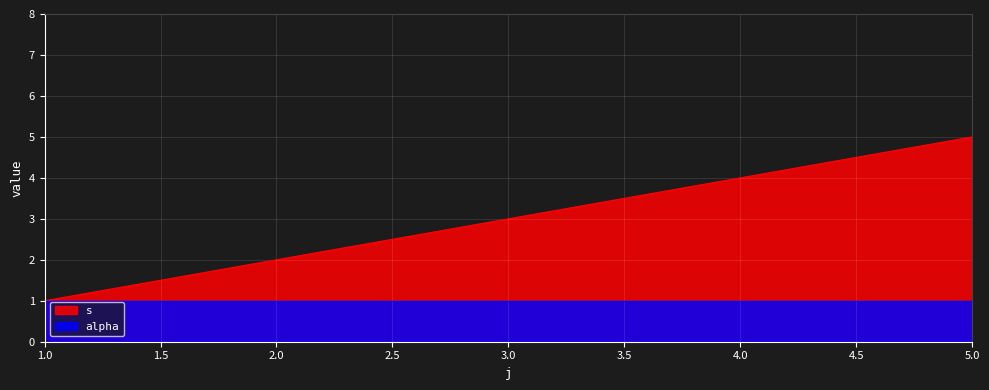

What is the sum of the values at 1 and 2?

3